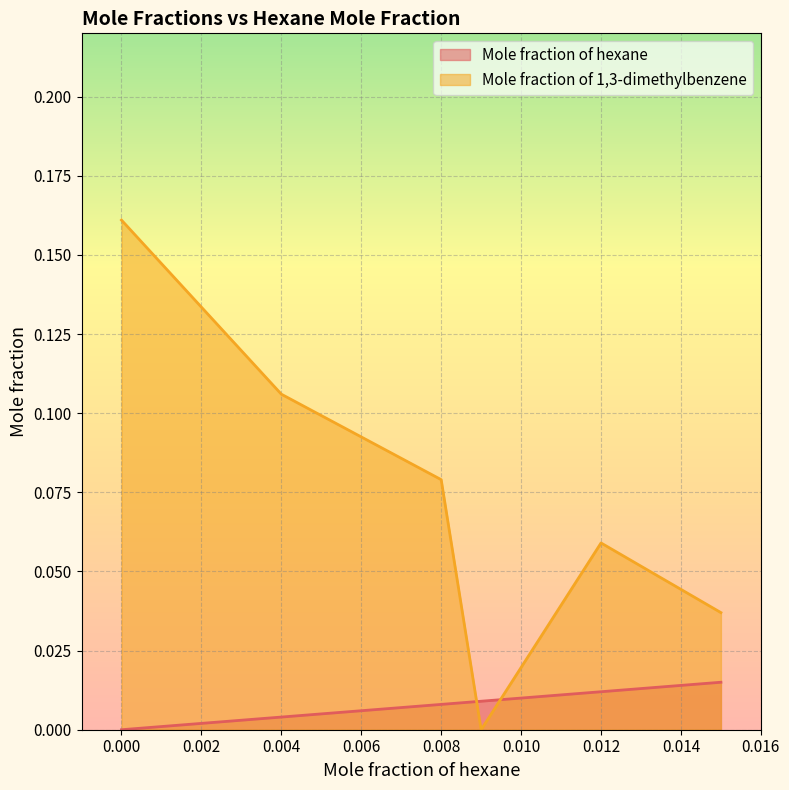

Which series has the widest spread of values?

Mole fraction of 1,3-dimethylbenzene